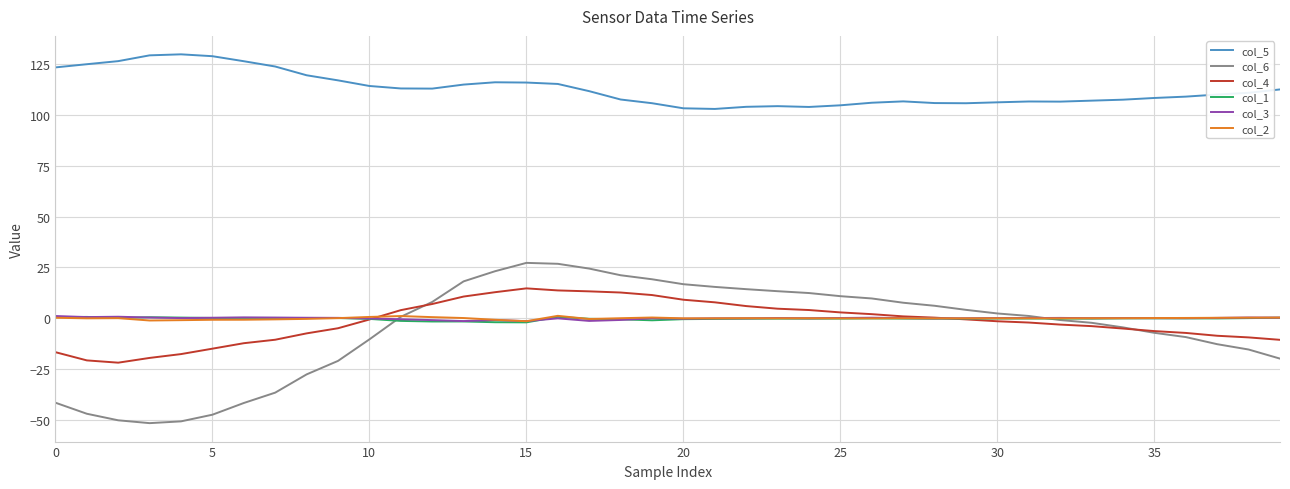

Which series has the largest range (max minus min)?

col_6